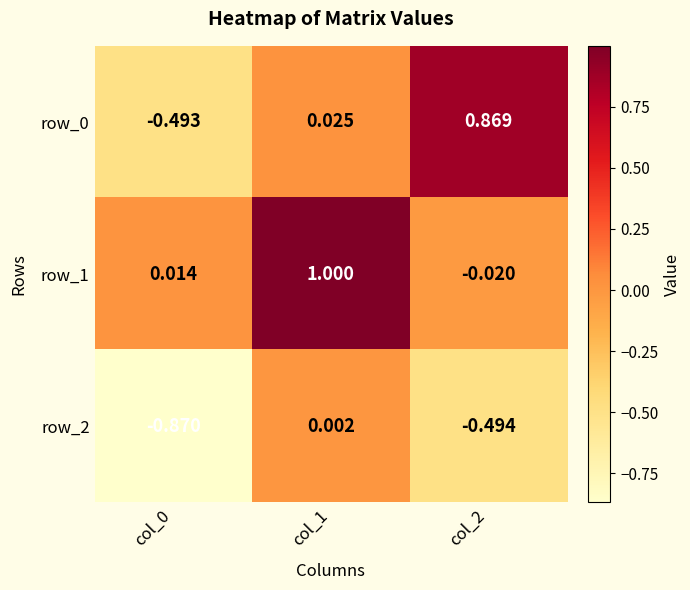

At which label does row_0 first exceed 0?

col_1